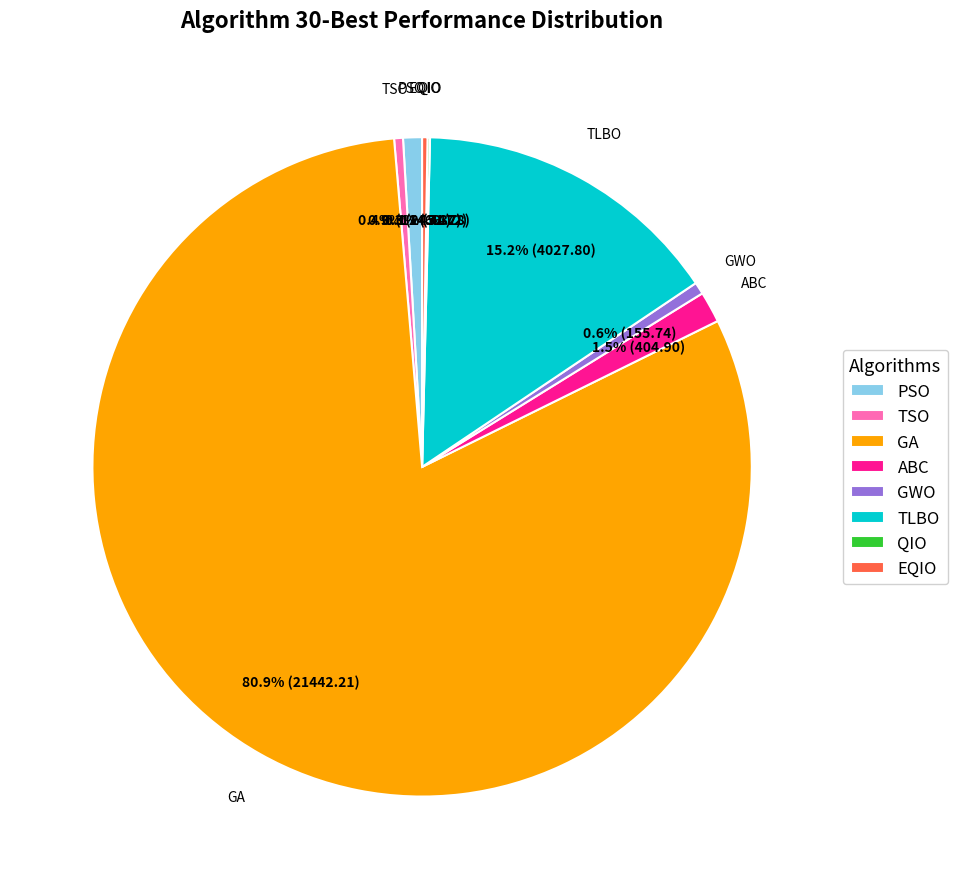

Does GA account for over 50% of the chart?

Yes